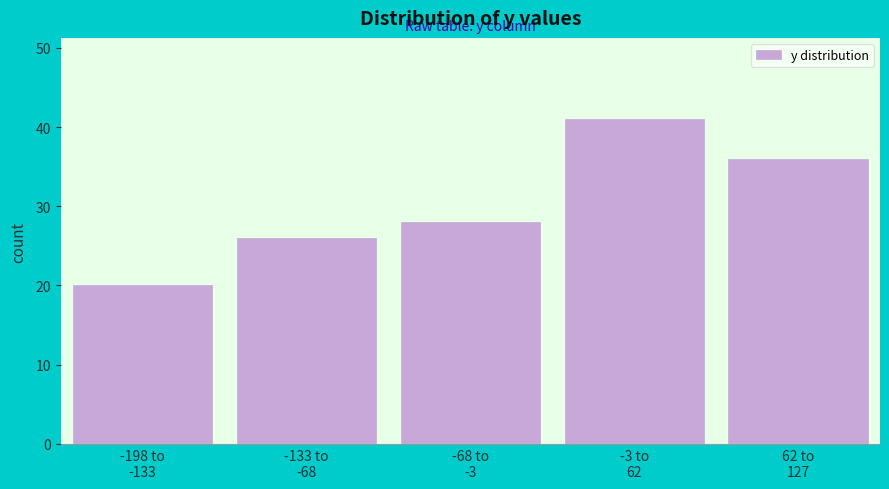

Reading right to left, extract all data points from this chart.

36	41	28	26	20